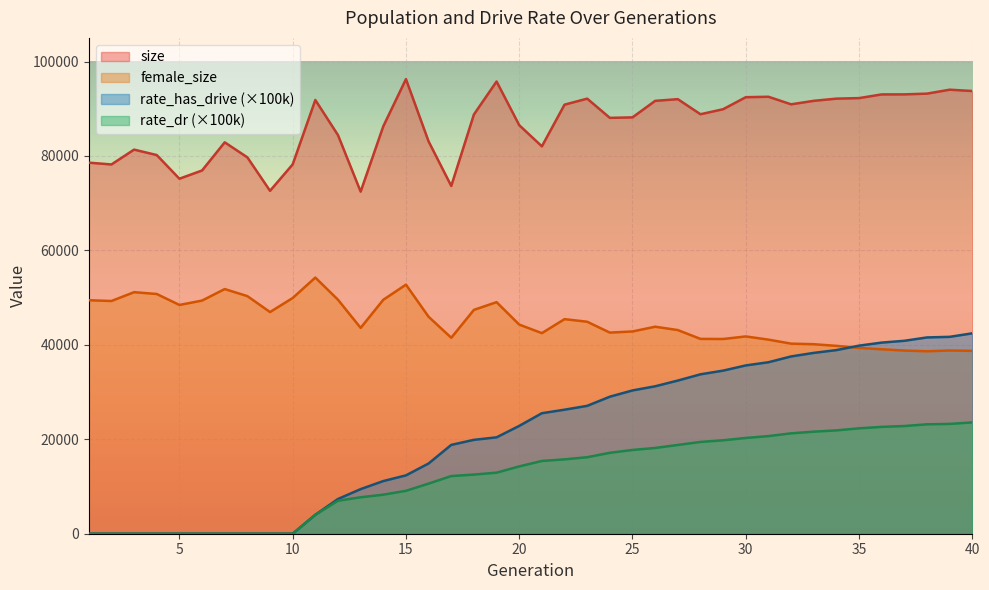

At which label does rate_dr reach its peak?

40